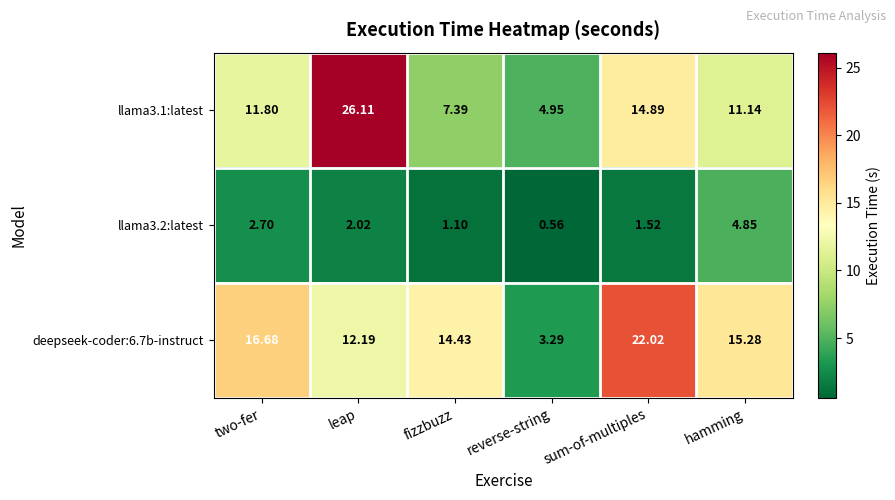

How many distinct data groups are displayed?

3